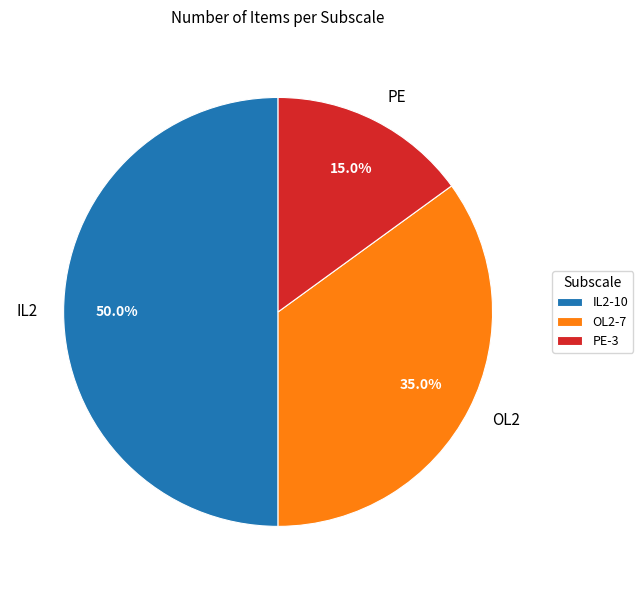

Approximately how many times larger is the value at IL2 compared to OL2?

1.4